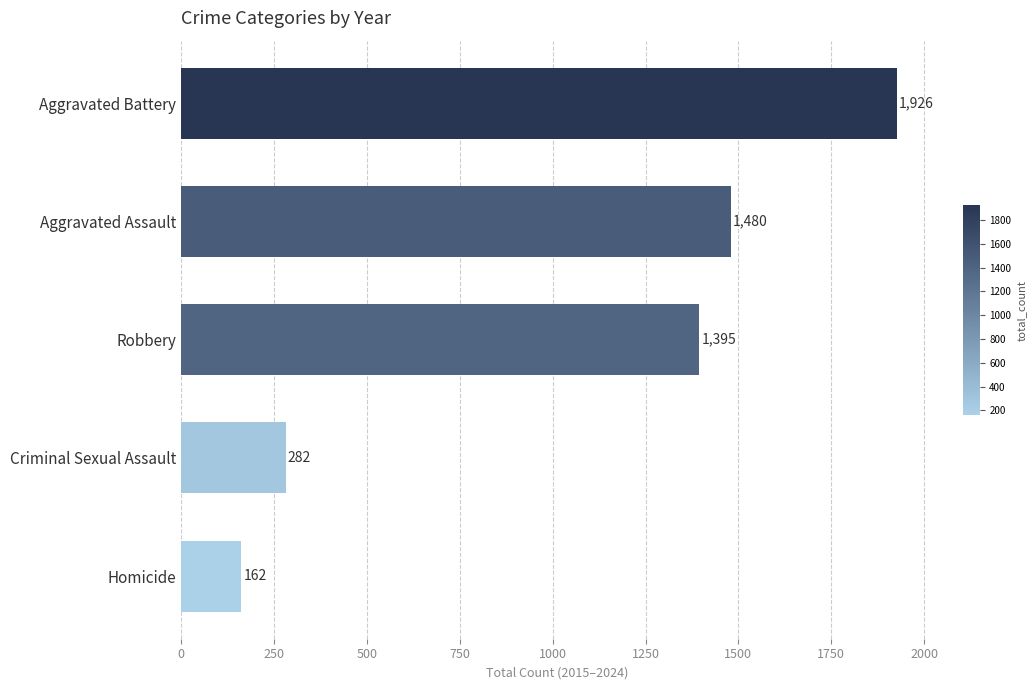

List the labels in order of value, largest first.

Aggravated Battery, Aggravated Assault, Robbery, Criminal Sexual Assault, Homicide